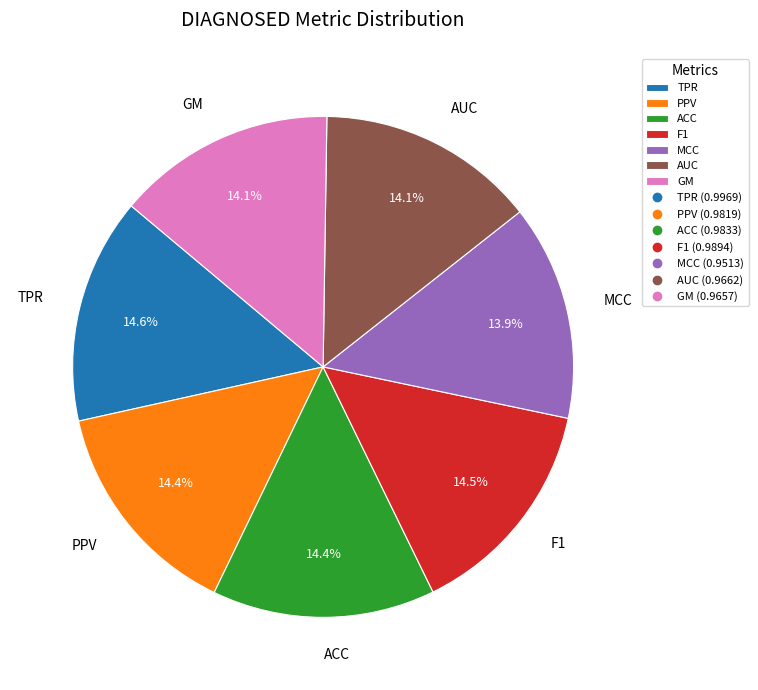

Is there a majority slice in this chart?

No